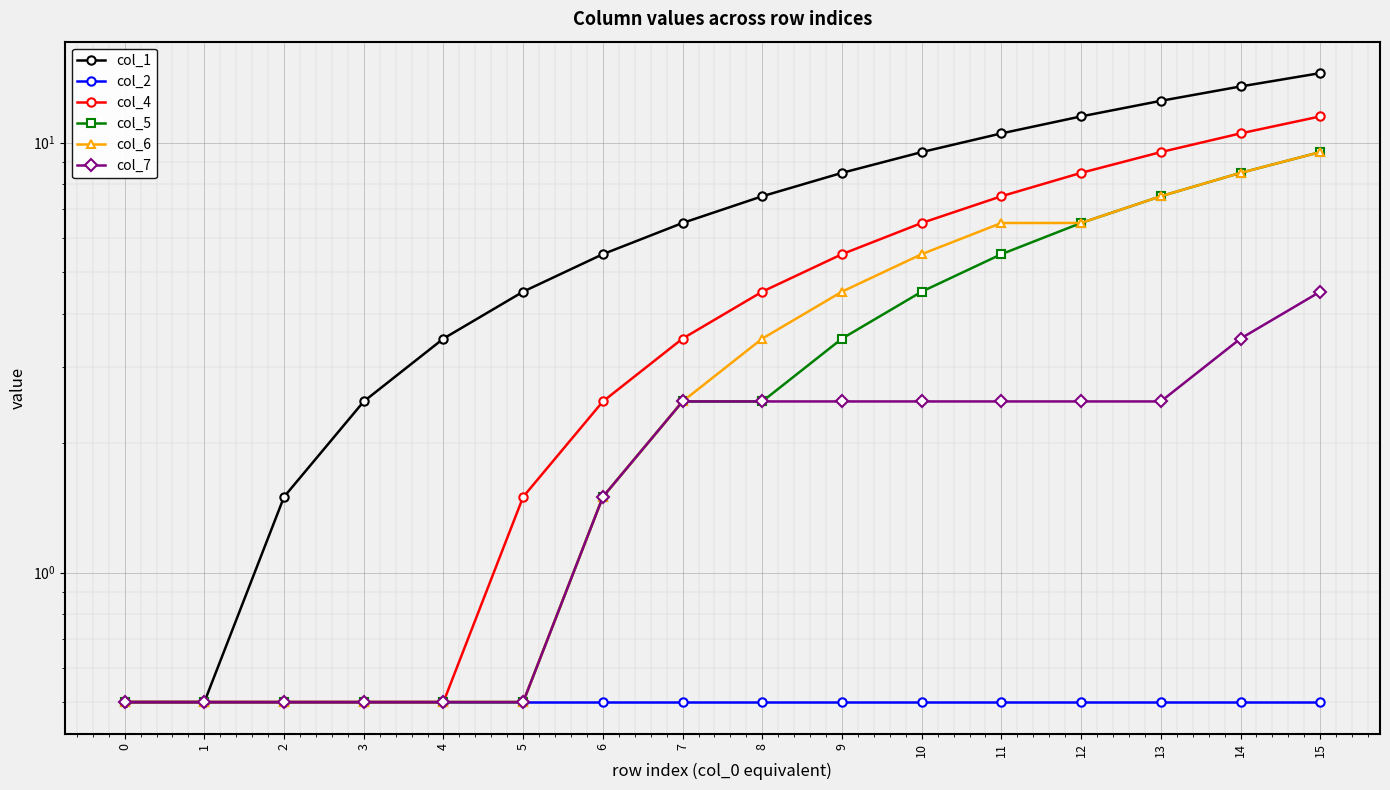

What is the sum of the col_7 values at 11 and 0?

3.0